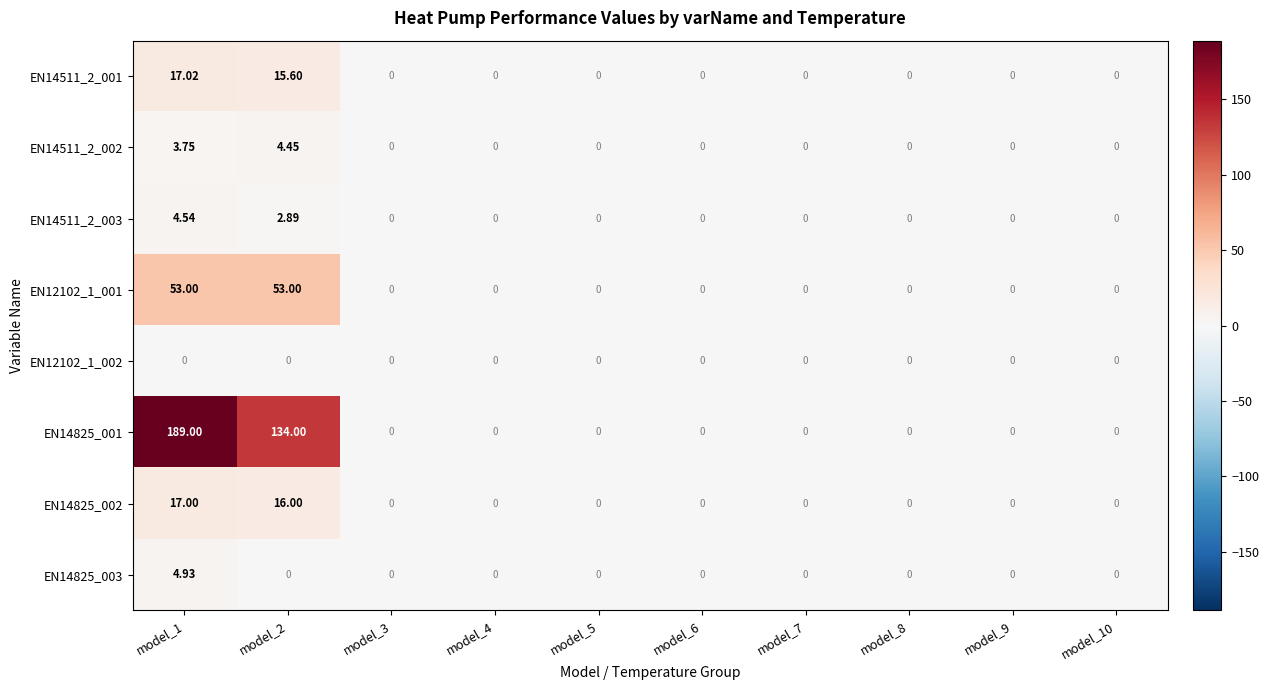

At how many categories does at least one series exceed 93?

2